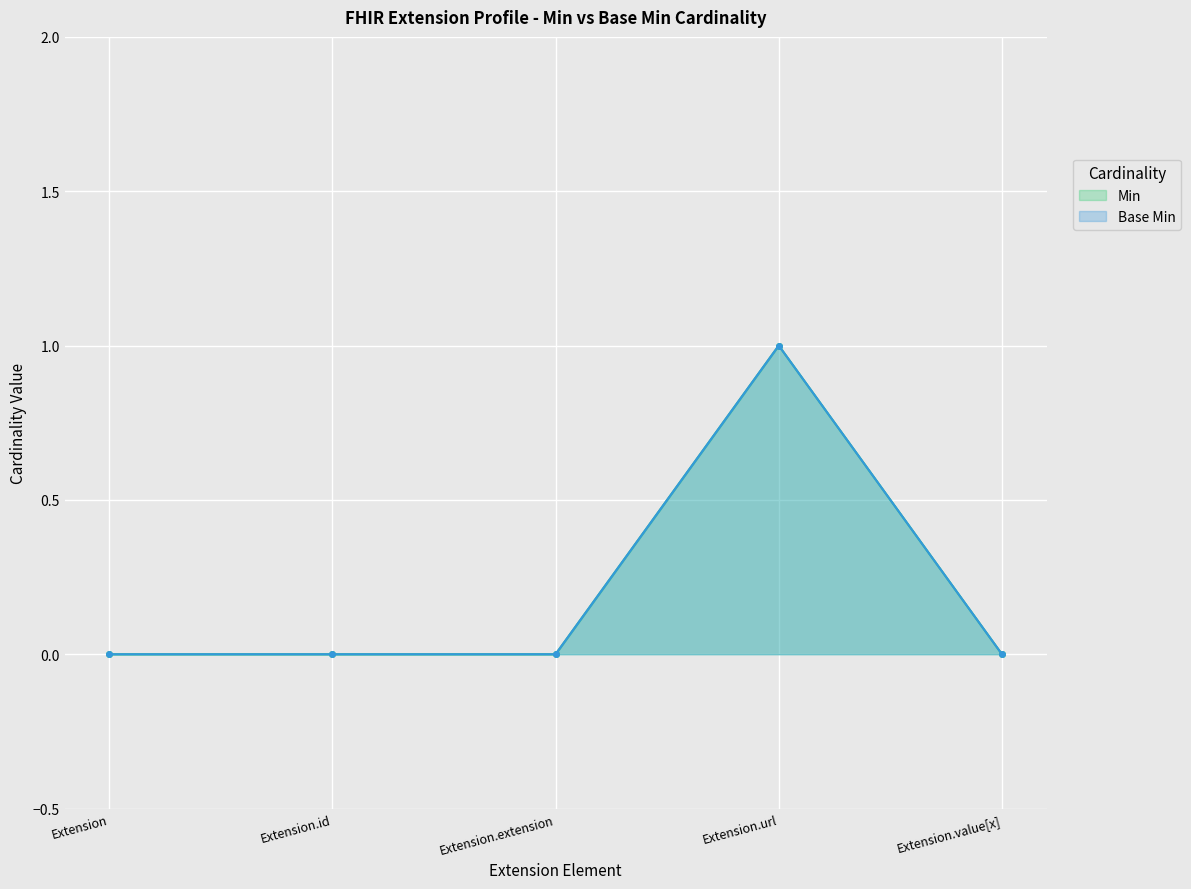

Reading right to left, list all the values displayed in this chart.

Min: 0	1	0	0	0
Base Min: 0	1	0	0	0